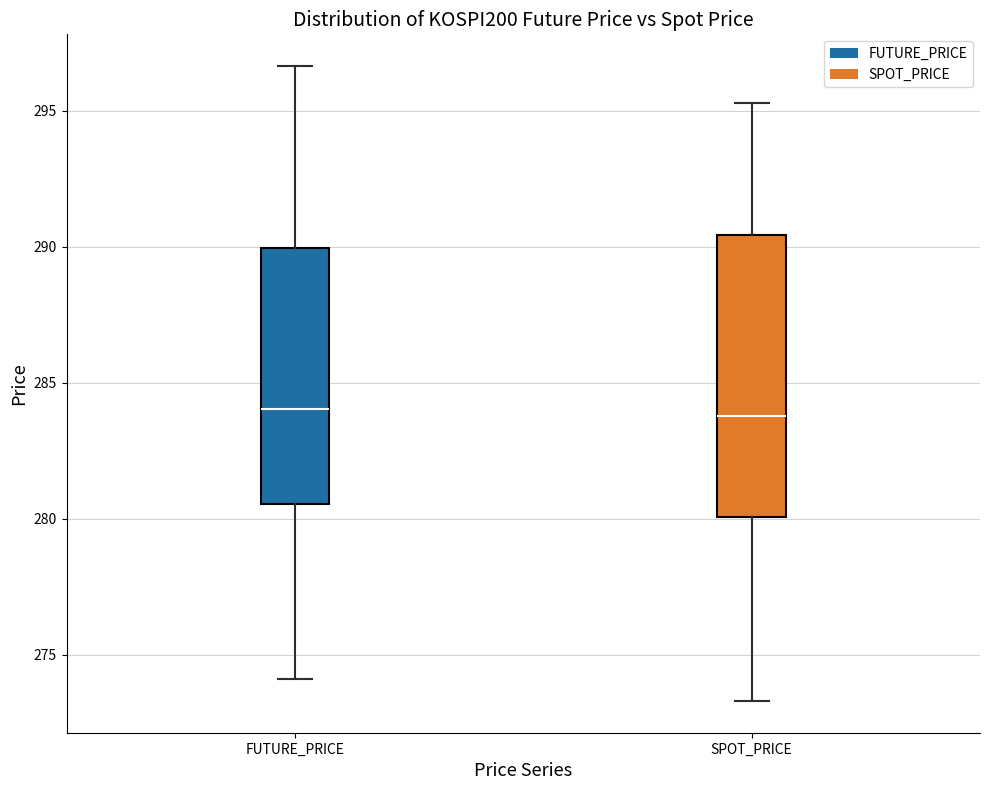

Reading left to right, read every box against the y-axis: the position of its median line, the range the box covers, and the ends of its whiskers. The values are not printed on the chart, so give them approximately, as read against the axis.

FUTURE_PRICE: median 284.0, box 280.5 to 290.0, whiskers 274.0 to 296.5
SPOT_PRICE: median 284.0, box 280.0 to 290.5, whiskers 273.5 to 295.5